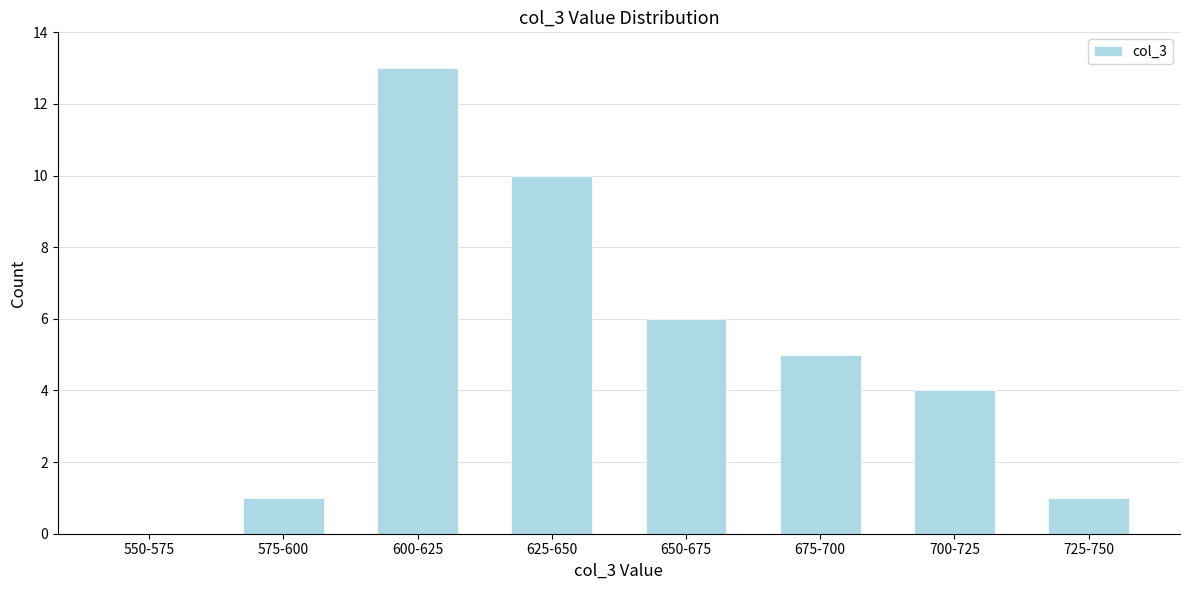

Reading right to left, list all the values displayed in this chart.

725-750=1	700-725=4	675-700=5	650-675=6	625-650=10	600-625=13	575-600=1	550-575=0